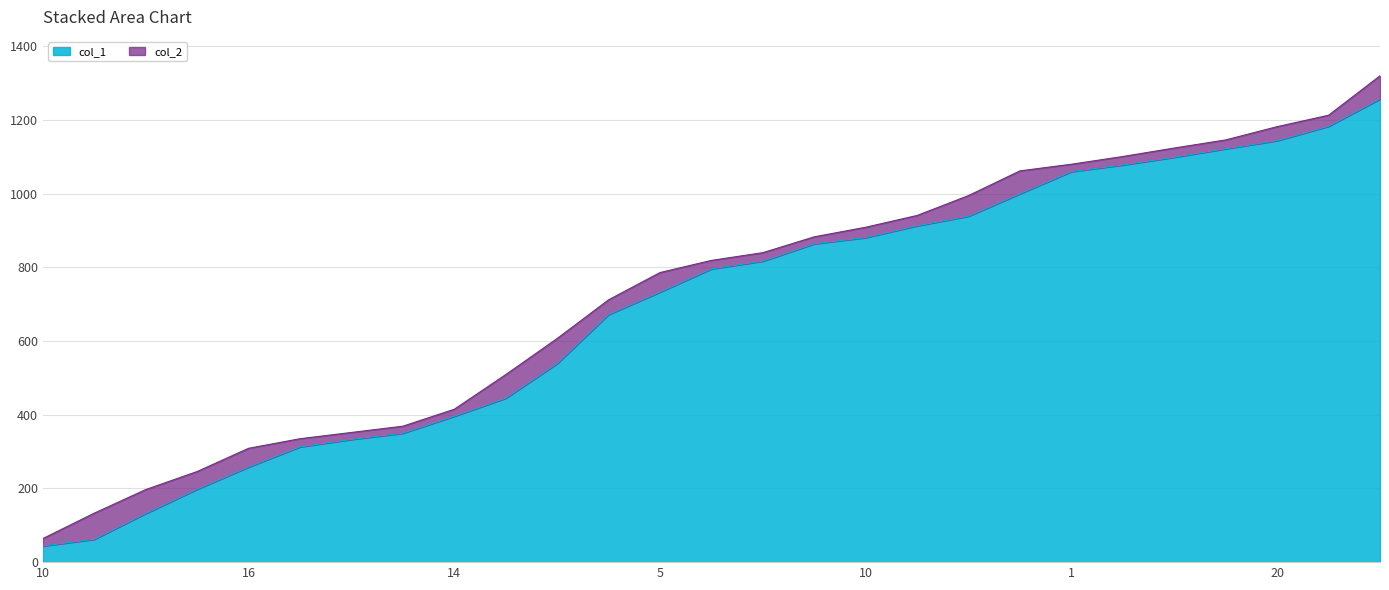

Does the chart have visible grid lines?

Yes